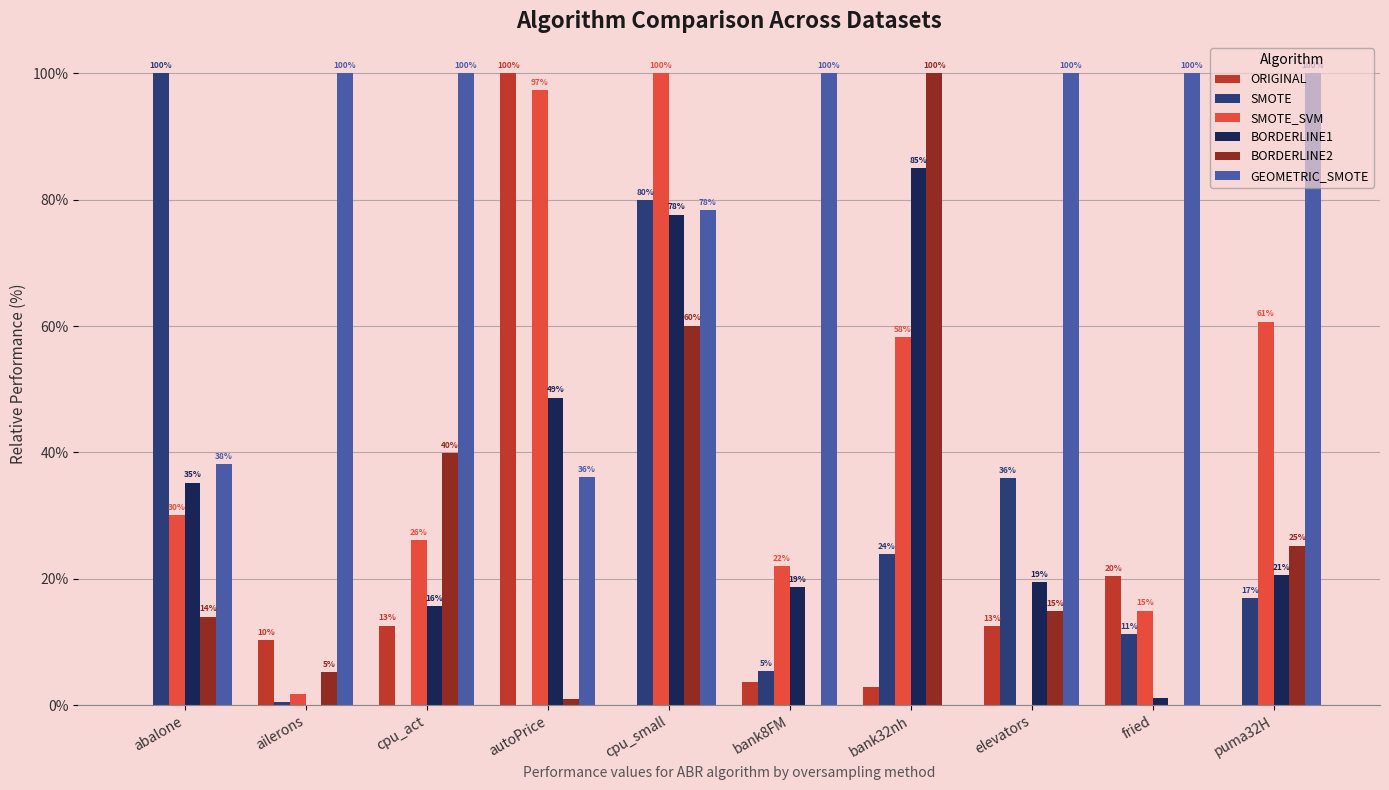

What is the highest value of the SMOTE series?

100.0